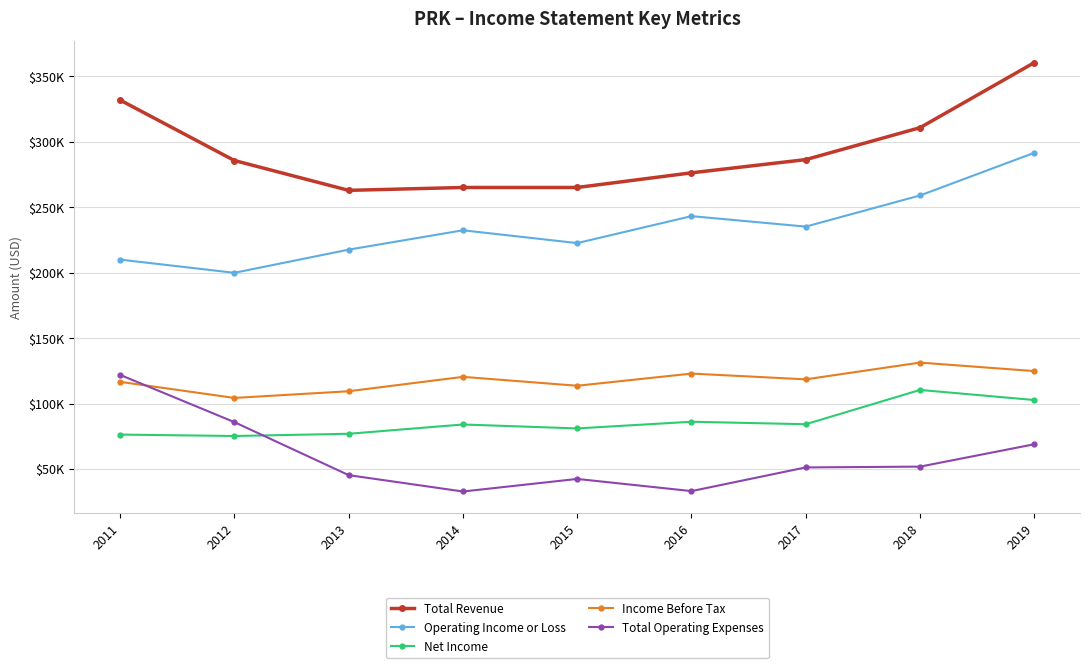

True or false: Operating Income or Loss and Total Operating Expenses intersect in this chart.

False